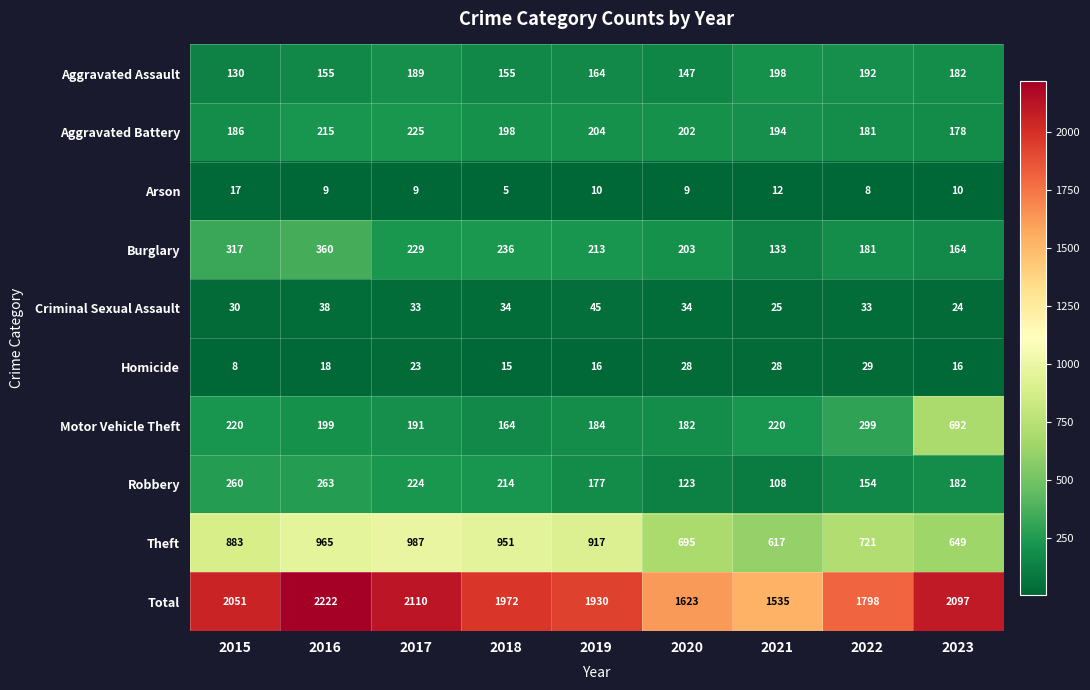

At which label does Criminal Sexual Assault first exceed 33?

2016